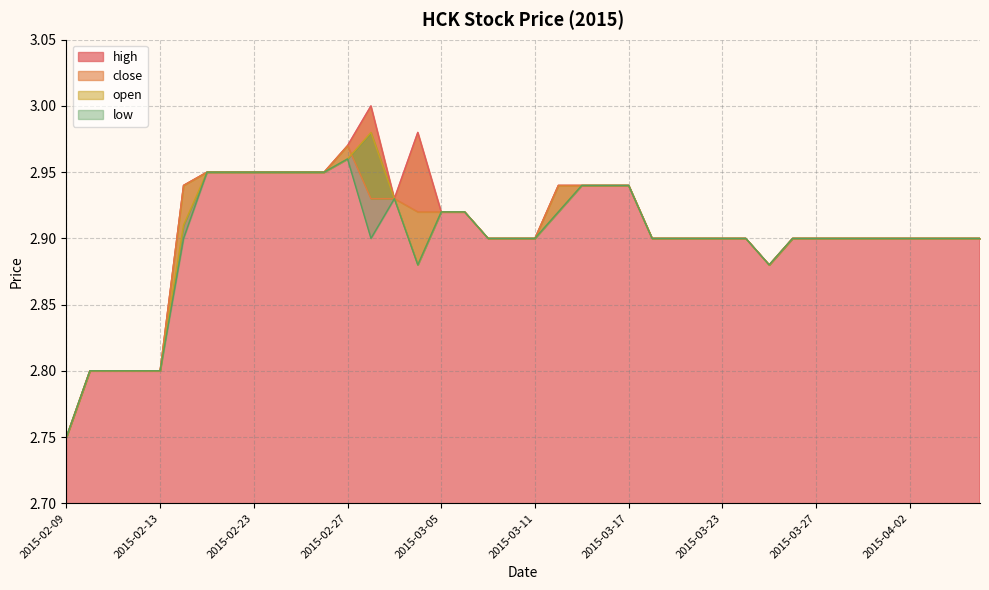

Which series has the widest spread of values?

high